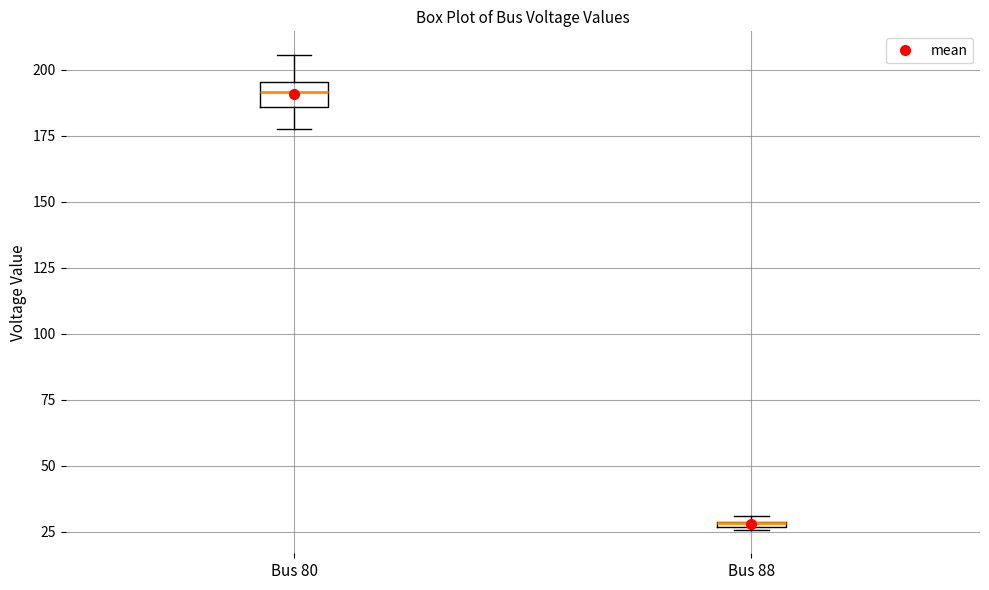

Where is the upper edge of the box for Bus 80 on the y-axis? The values are not printed on the chart, so give them approximately, as read against the axis.

195